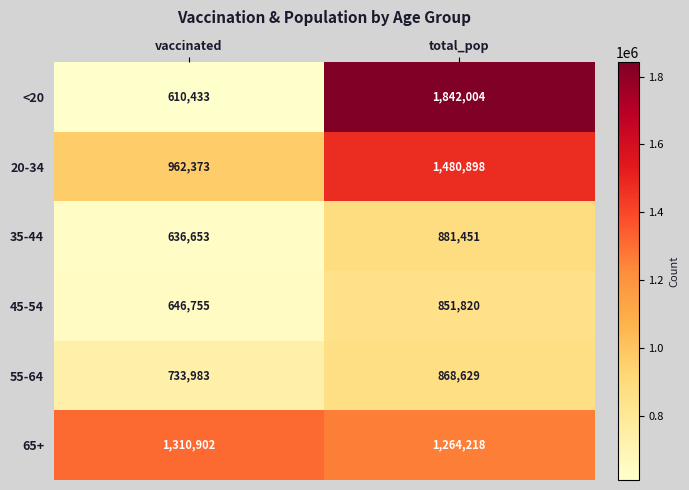

How many data points does each series have?

2